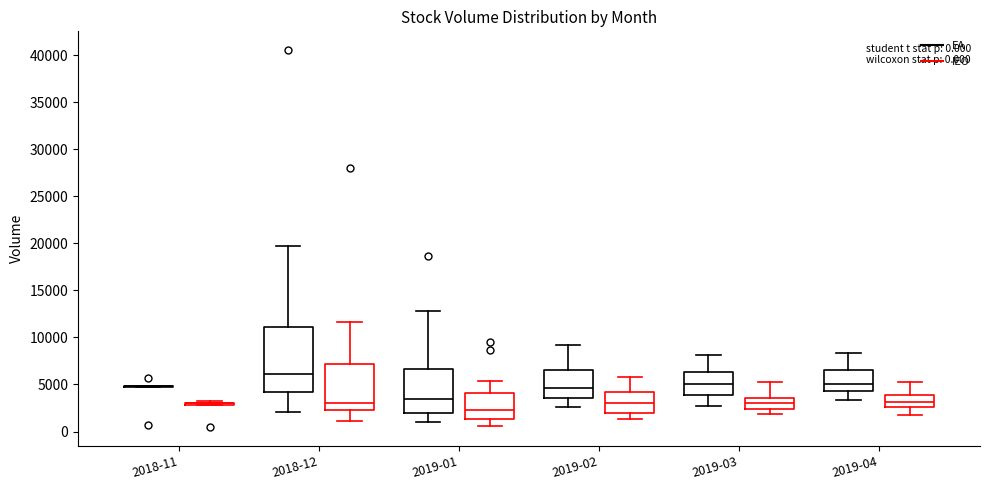

Comparing the boxes themselves (not the whiskers), which one is the tallest?

2018-12 (EA)